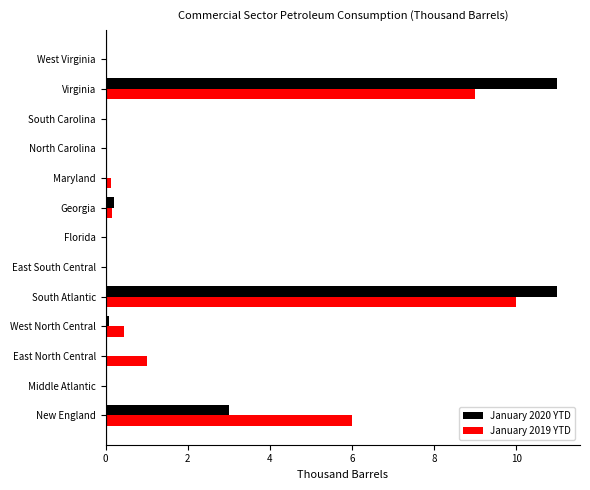

At which category is the sum across all series the highest?

South Atlantic